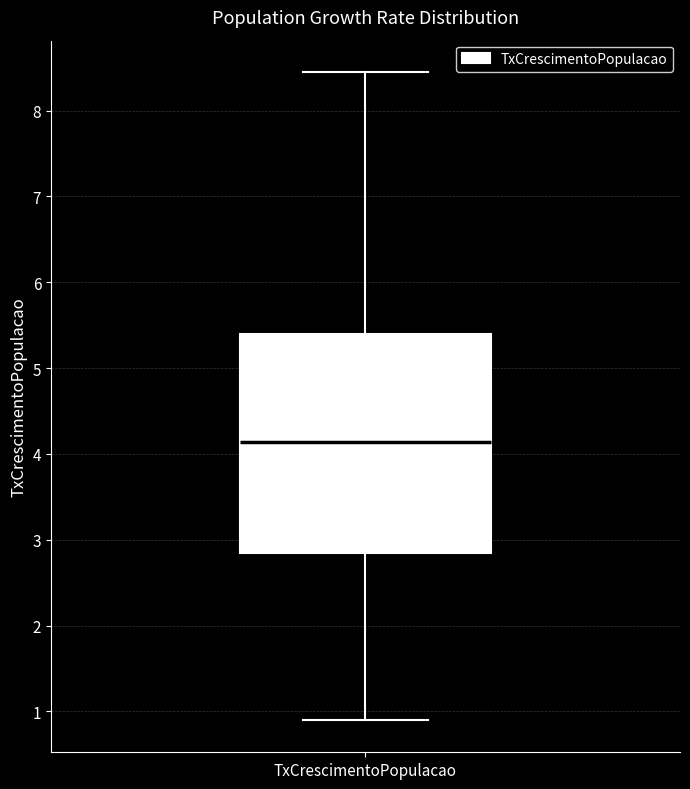

Where is the upper edge of the box for TxCrescimentoPopulacao on the y-axis? The values are not printed on the chart, so give them approximately, as read against the axis.

5.4